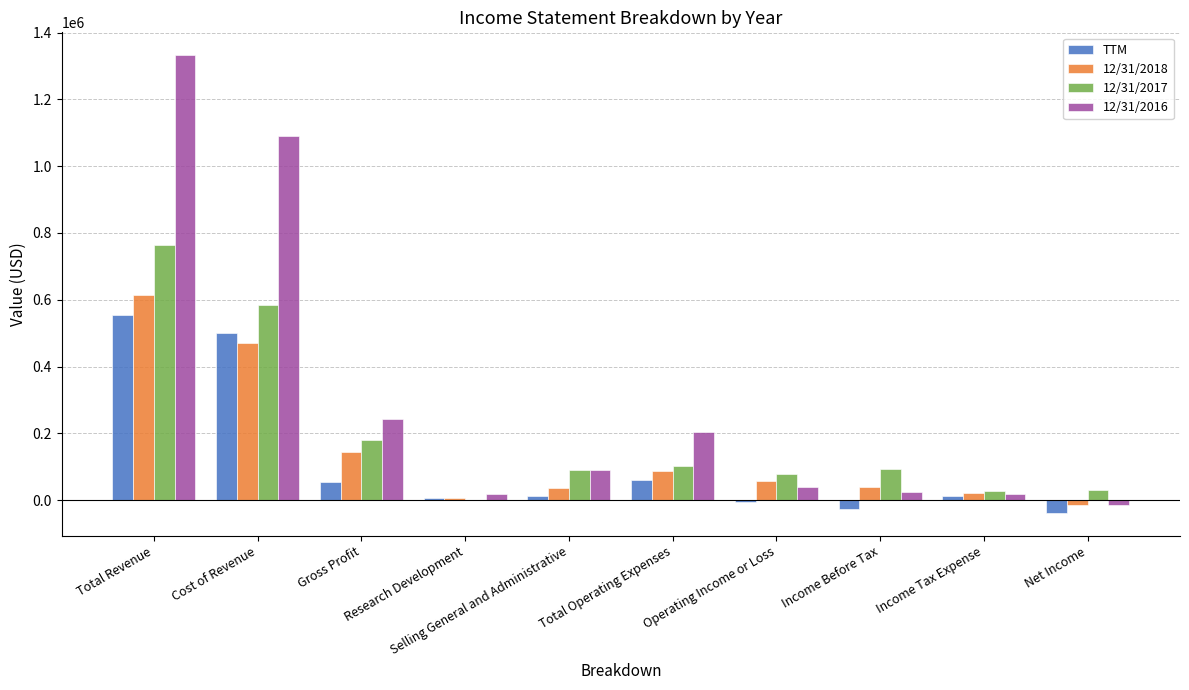

At which label does TTM first exceed 12680?

Total Revenue